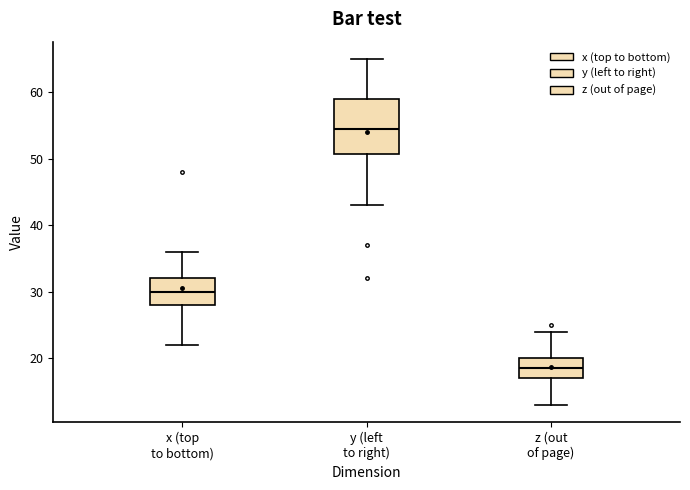

Reading left to right, transcribe this box plot: for each box, give where its median line is, the range the box spans, and where its two whiskers end, as read against the y-axis. The values are not printed on the chart, so give them approximately, as read against the axis.

x (top to bottom): median 30, box 28 to 32, whiskers 22 to 36
y (left to right): median 55, box 51 to 59, whiskers 43 to 65
z (out of page): median 19, box 17 to 20, whiskers 13 to 24